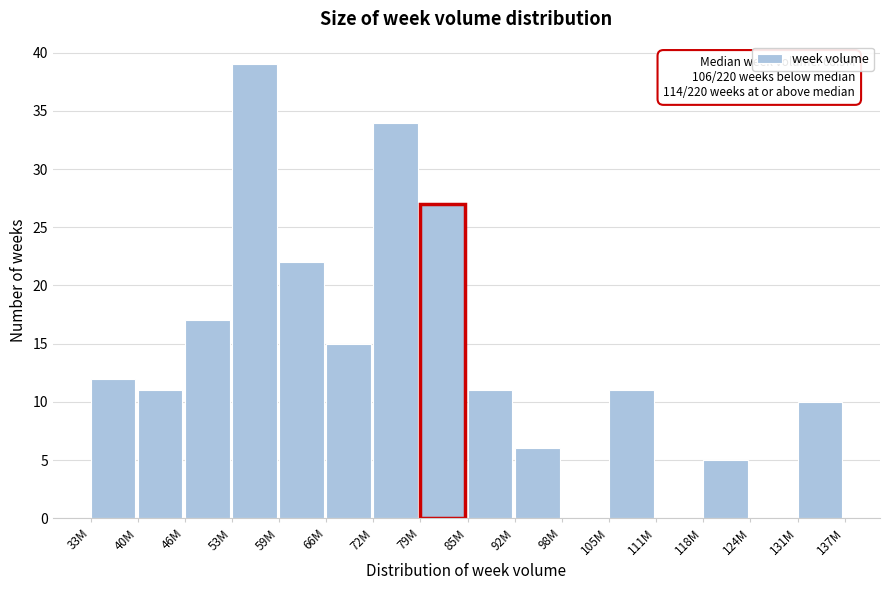

Reading left to right, what are all the values shown in this chart?

33M=12	40M=11	46M=17	53M=39	59M=22	66M=15	72M=34	79M=27	85M=11	92M=6	98M=0	105M=11	111M=0	118M=5	124M=0	131M=10